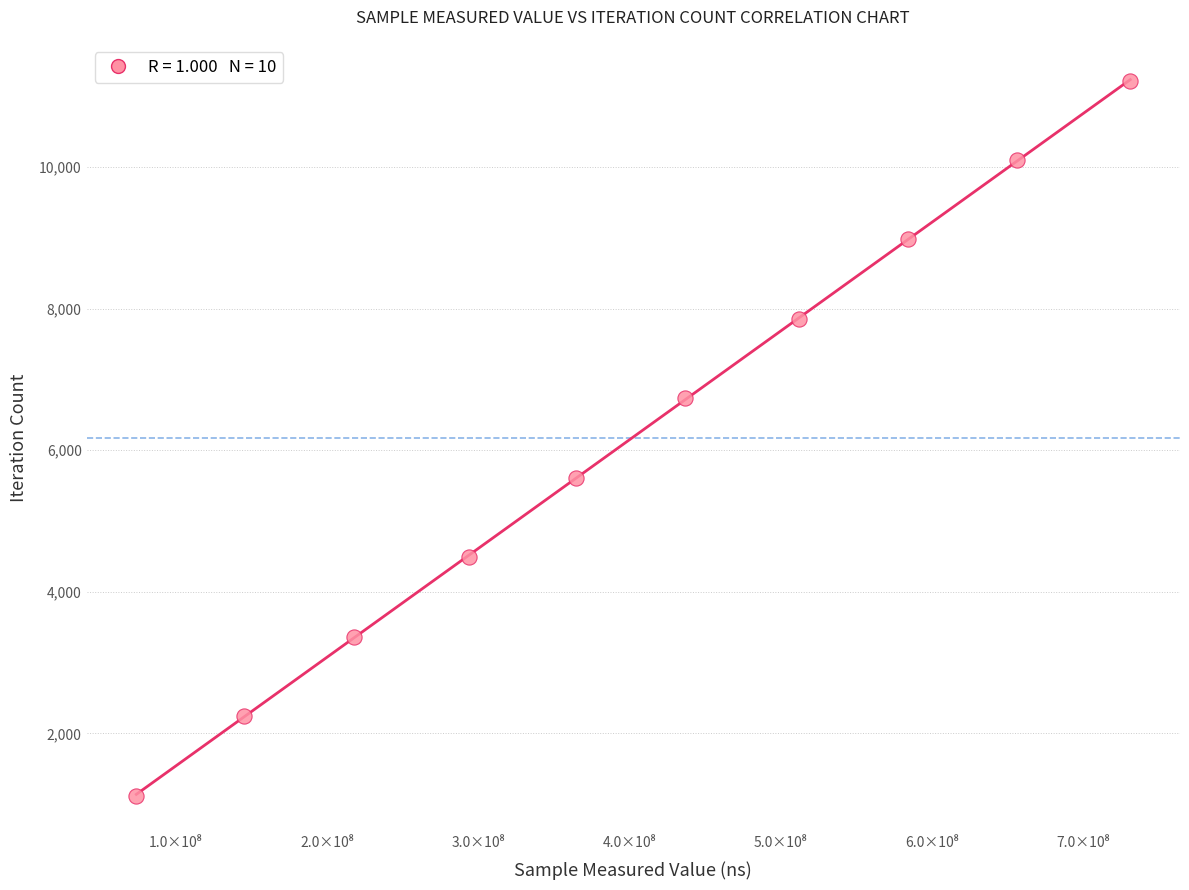

What is the range of X values (max minus min)?

656994583